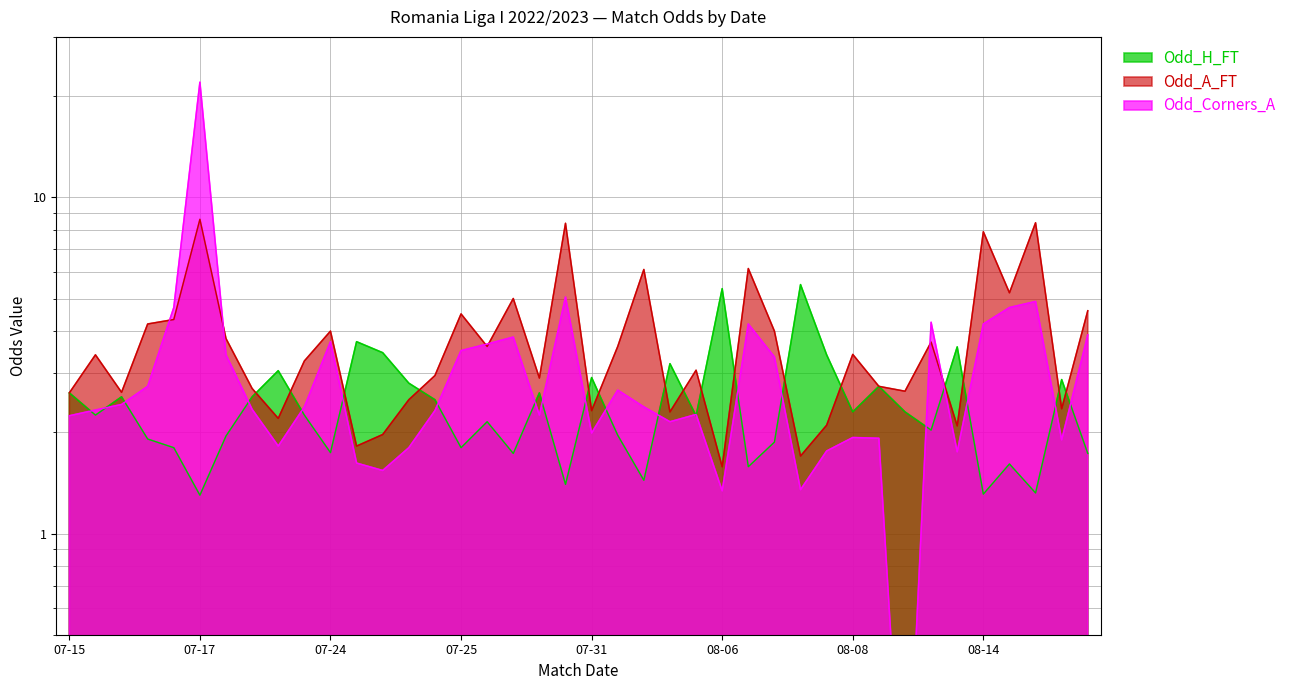

What is the sum of all Odd_A_FT values?

151.3